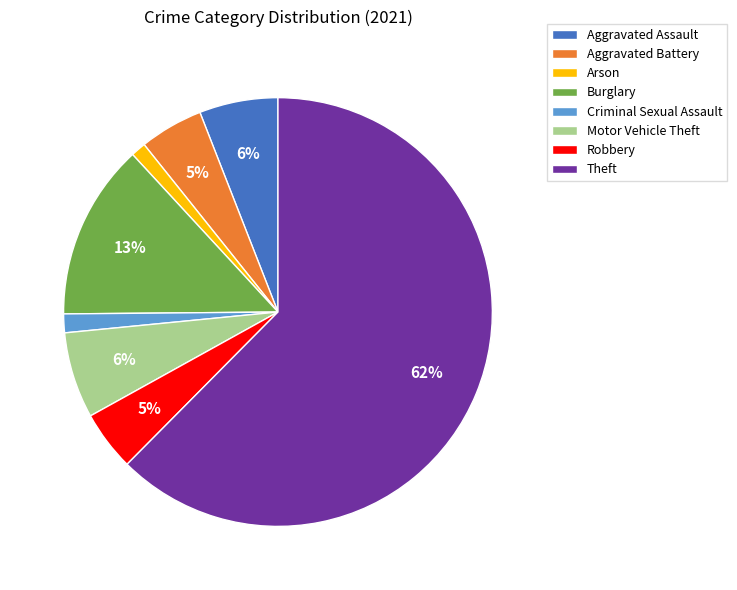

What percentage is the Robbery slice, to the nearest percent?

5%